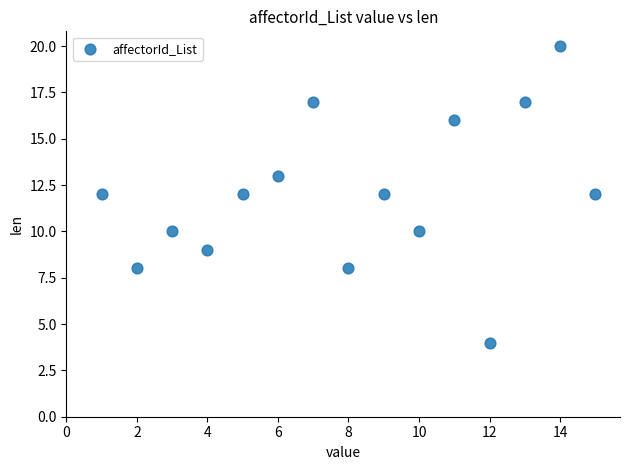

What is the range of X values (max minus min)?

14